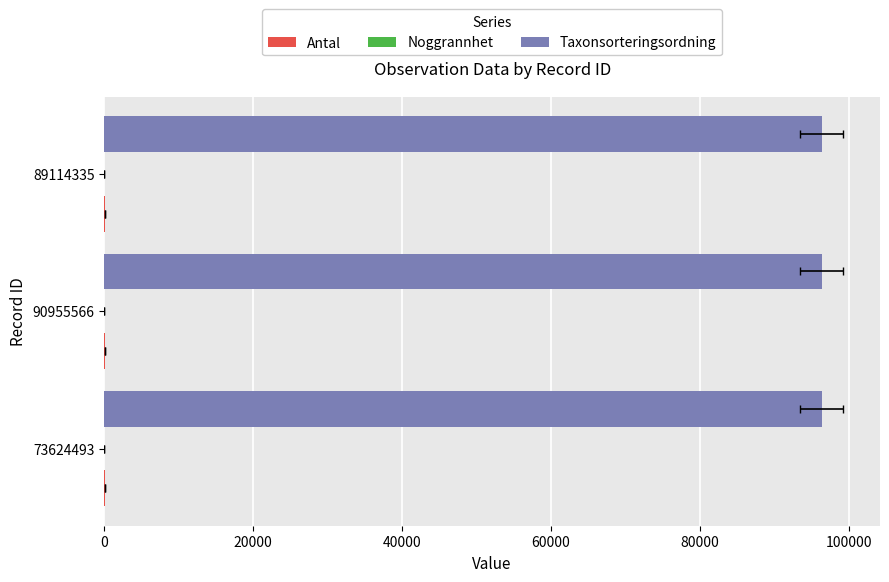

The Noggrannhet series shows 0.3 at 20000. True or false?

False